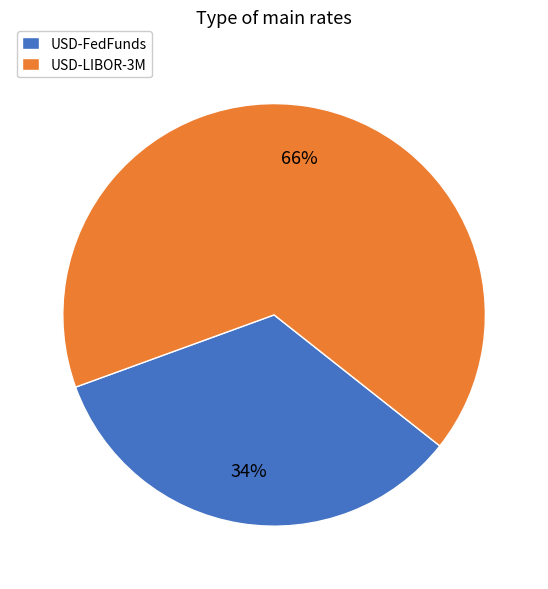

Which slice is the smallest?

USD-FedFunds